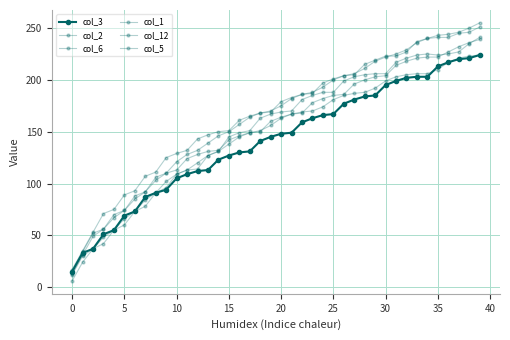

How many lines are shown in the chart?

6